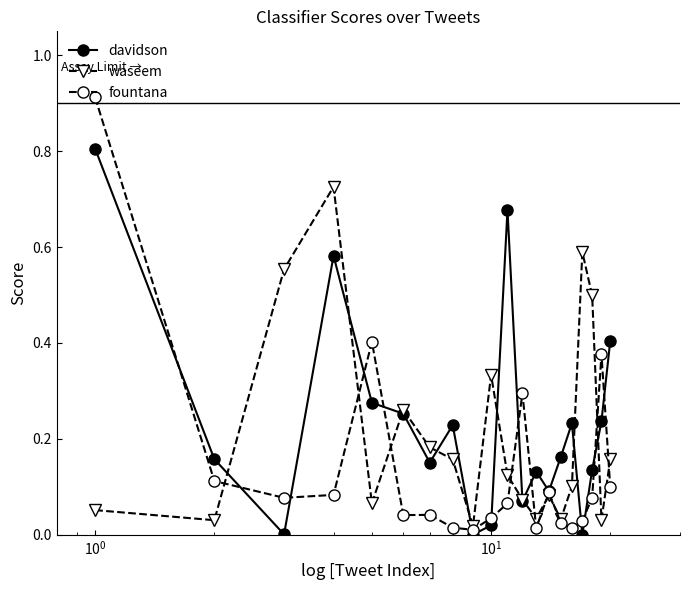

Rank the series by their maximum value, from lowest to highest.

waseem, davidson, fountana